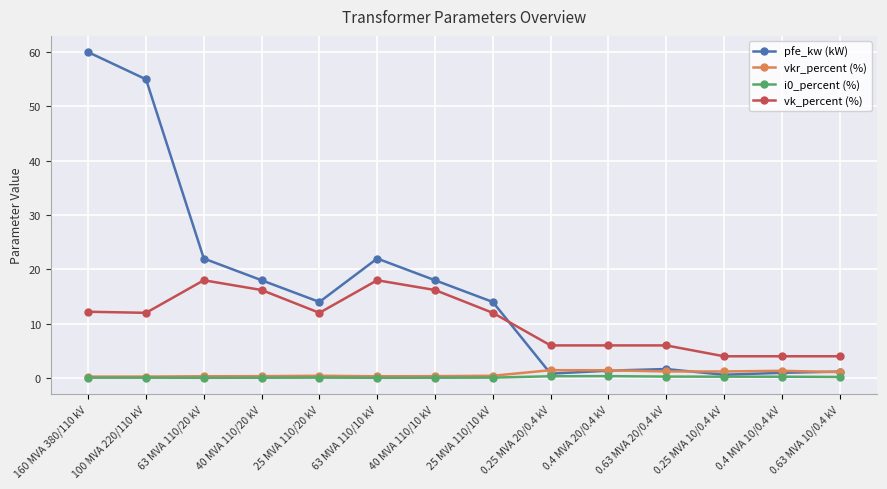

Count the number of data series in this chart.

4